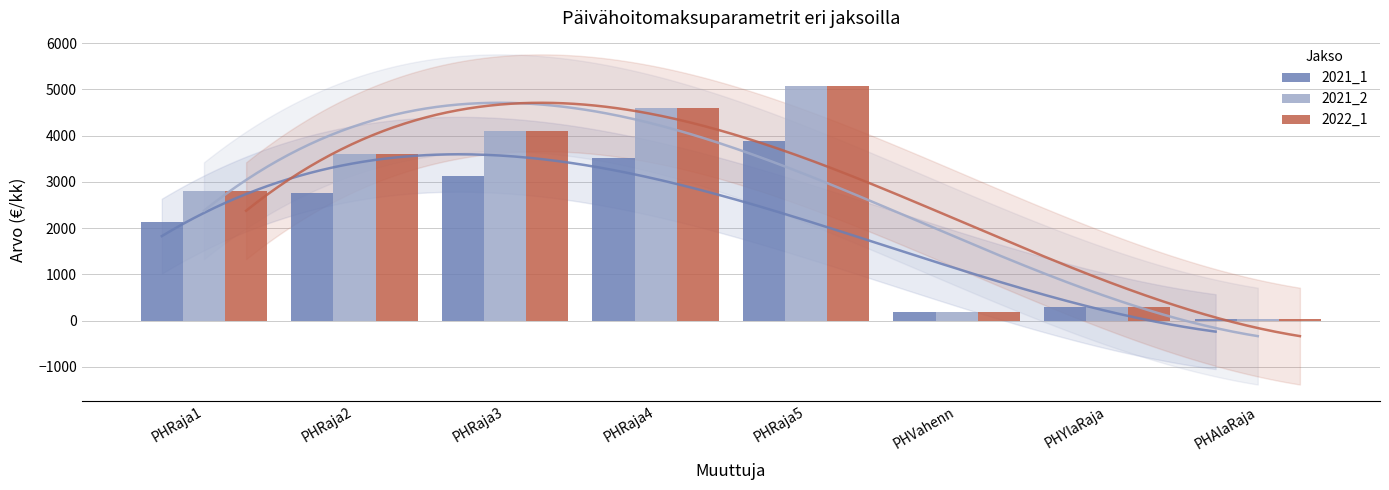

At PHAlaRaja, list the series in order from largest to smallest.

2021_1, 2021_2, 2022_1